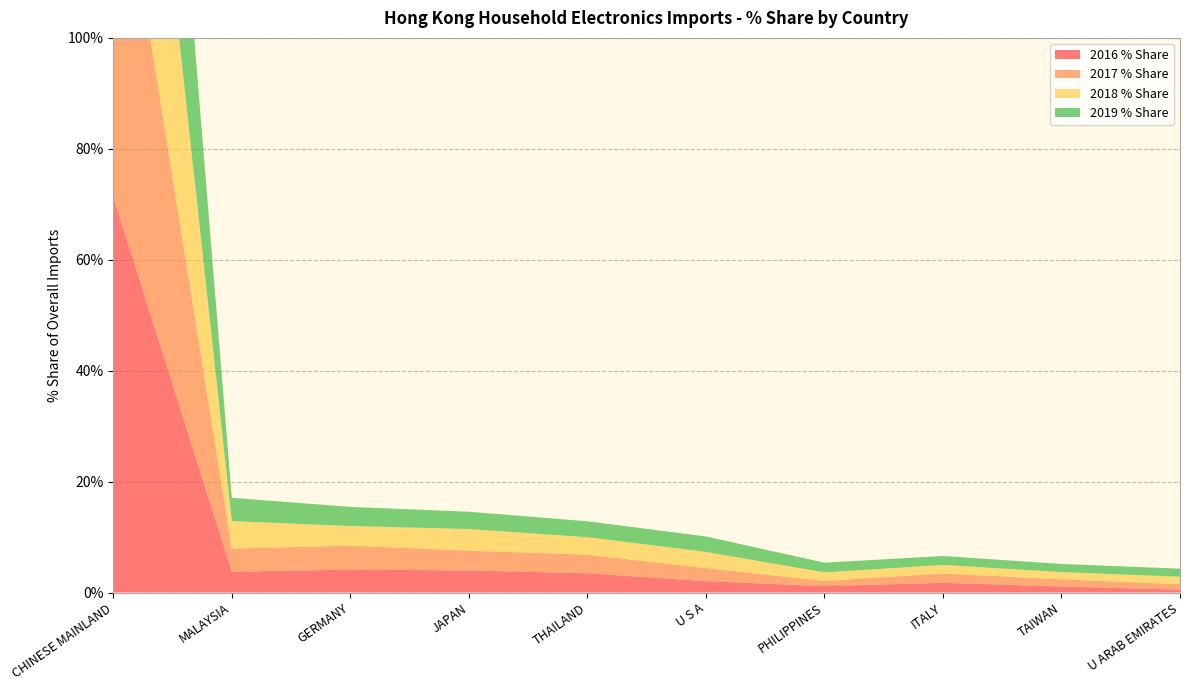

Reading right to left, list all the values displayed in this chart.

2016 % Share: U ARAB EMIRATES=0.5	TAIWAN=1.1	ITALY=1.8	PHILIPPINES=1.2	U S A=2.1	THAILAND=3.5	JAPAN=4.0	GERMANY=4.1	MALAYSIA=3.7	CHINESE MAINLAND=71.4
2017 % Share: U ARAB EMIRATES=1.0	TAIWAN=1.3	ITALY=1.7	PHILIPPINES=0.9	U S A=2.3	THAILAND=3.3	JAPAN=3.6	GERMANY=4.3	MALAYSIA=4.2	CHINESE MAINLAND=70.4
2018 % Share: U ARAB EMIRATES=1.3	TAIWAN=1.3	ITALY=1.5	PHILIPPINES=1.5	U S A=2.9	THAILAND=3.2	JAPAN=3.9	GERMANY=3.5	MALAYSIA=5.0	CHINESE MAINLAND=66.9
2019 % Share: U ARAB EMIRATES=1.4	TAIWAN=1.5	ITALY=1.6	PHILIPPINES=1.8	U S A=2.8	THAILAND=2.9	JAPAN=3.1	GERMANY=3.4	MALAYSIA=4.2	CHINESE MAINLAND=69.7